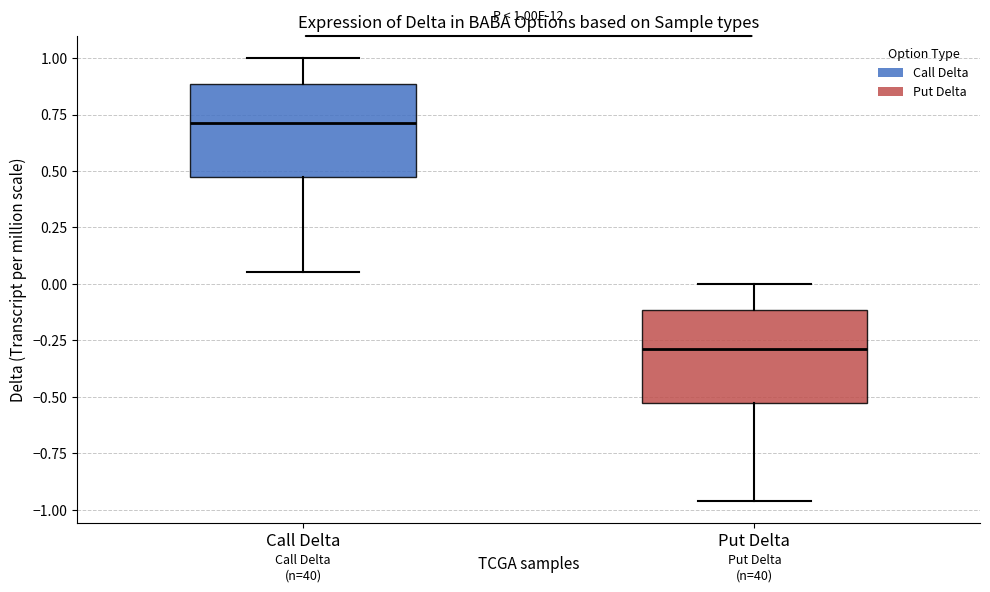

Which box has the highest median line?

Call Delta